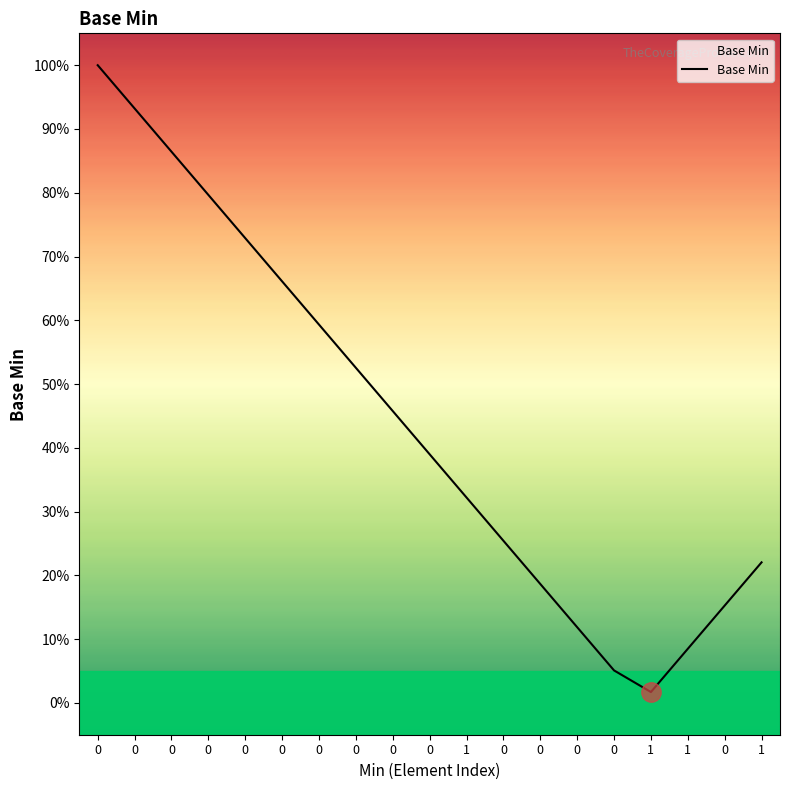

Reading left to right, list all the values displayed in this chart.

0=1.0	0=0.9	0=0.9	0=0.8	0=0.7	0=0.7	0=0.6	0=0.5	0=0.5	0=0.4	1=0.3	0=0.3	0=0.2	0=0.1	0=0.1	1=0.0	1=0.1	0=0.2	1=0.2